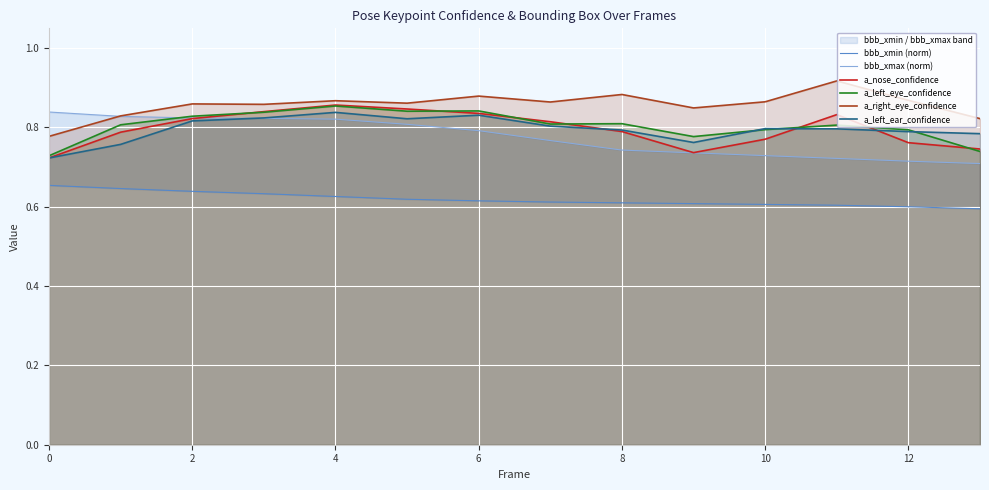

Is it true that a_left_eye_confidence equals 0.8 at 8?

True